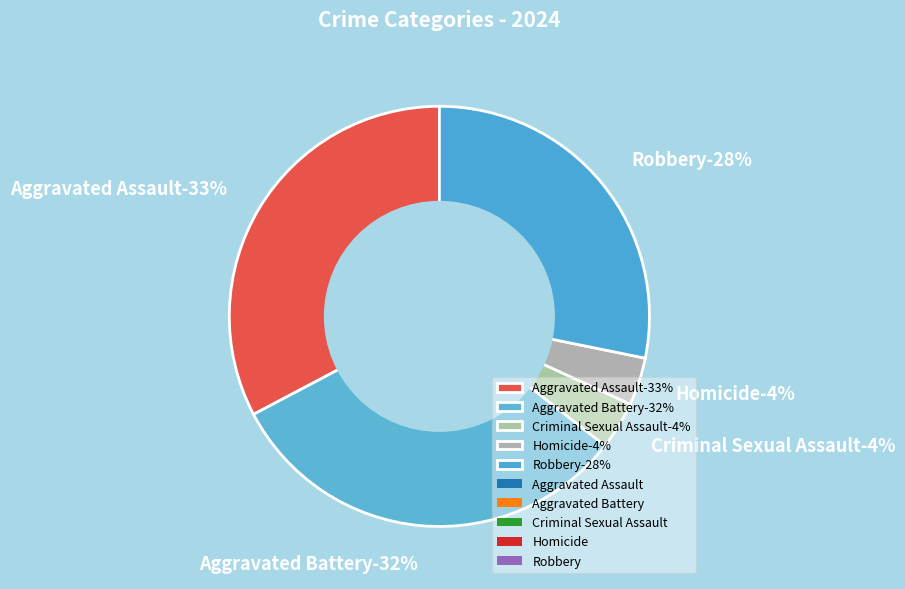

What is the largest slice in the pie chart?

Aggravated Assault